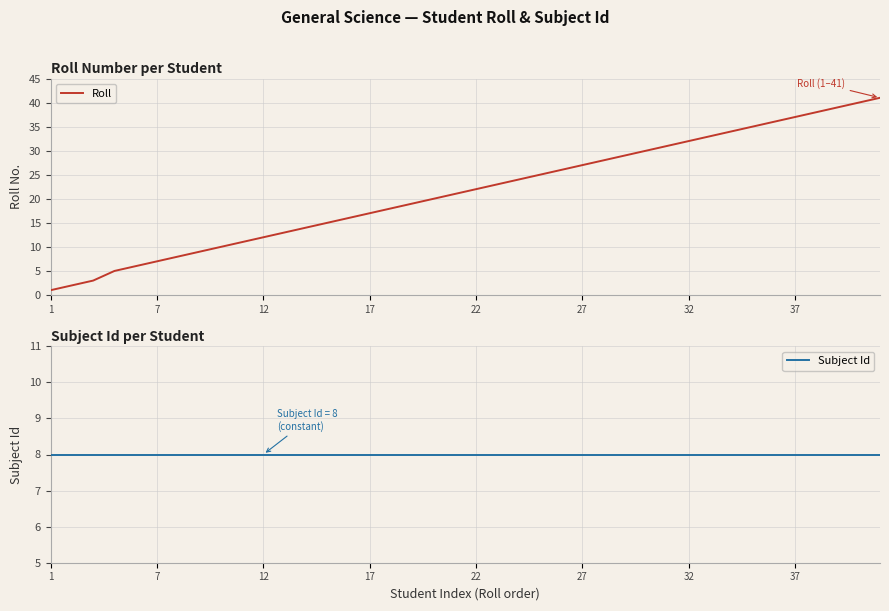

The Roll series shows 22 at 22. True or false?

True